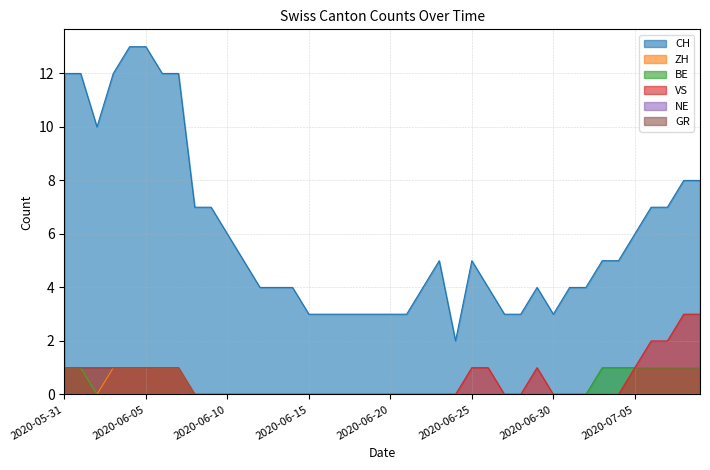

What is the total value across all series at 2020-06-18?

3